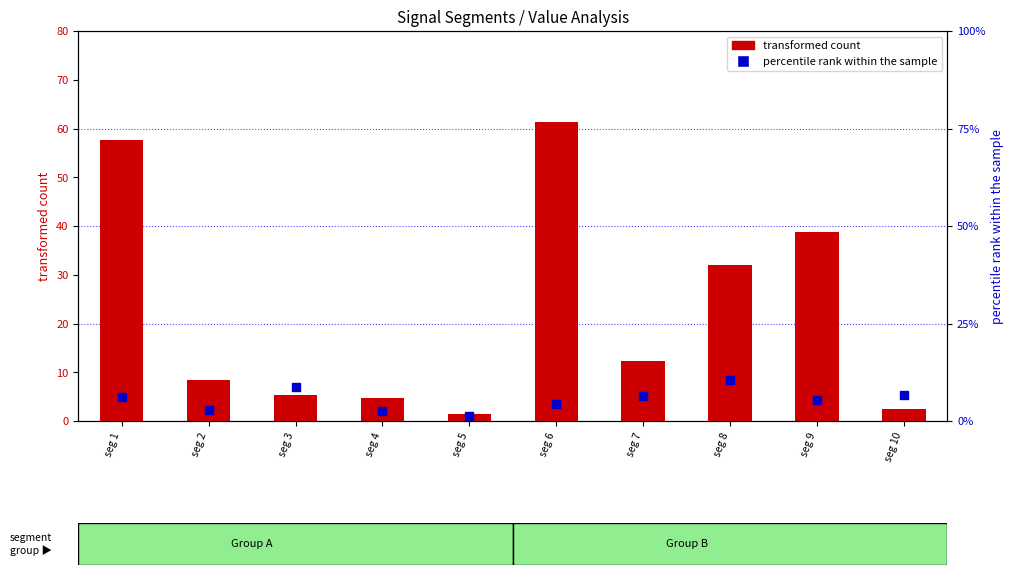

What is the total value across all series at seg 10?

9.2